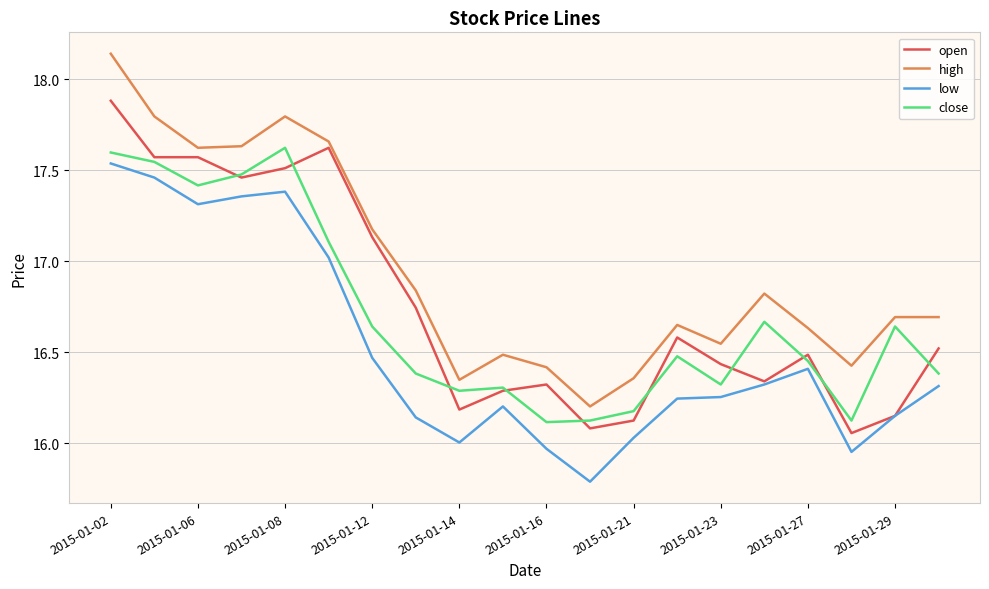

Which series has the largest range (max minus min)?

high